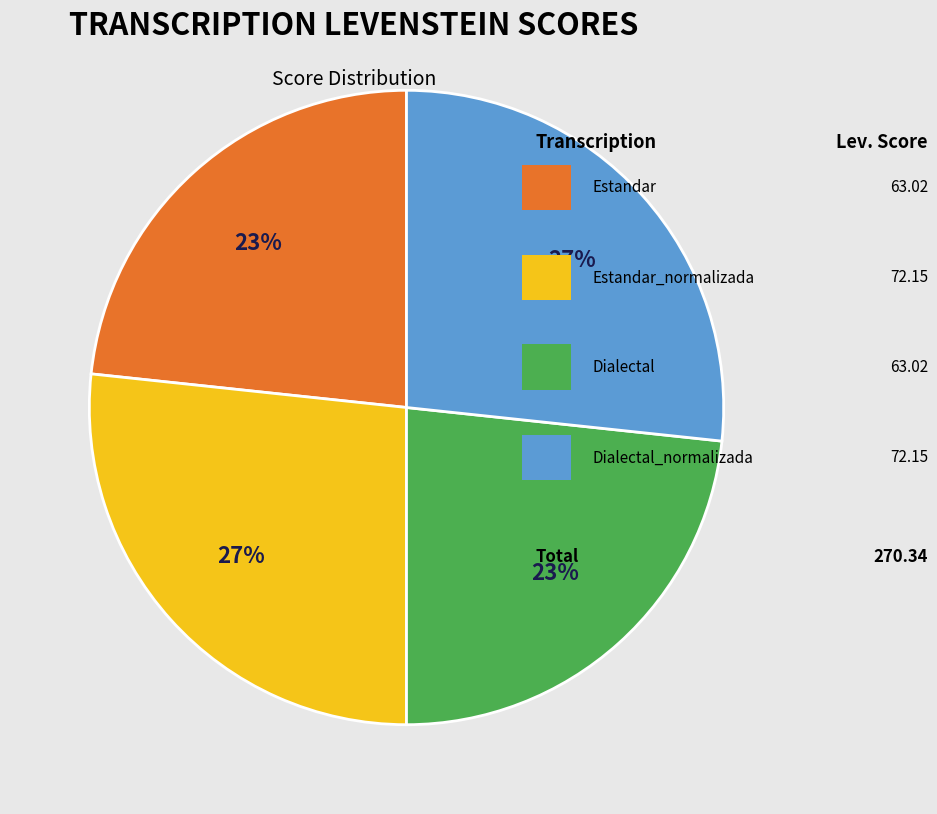

To the nearest percent, what is the average slice percentage?

25%